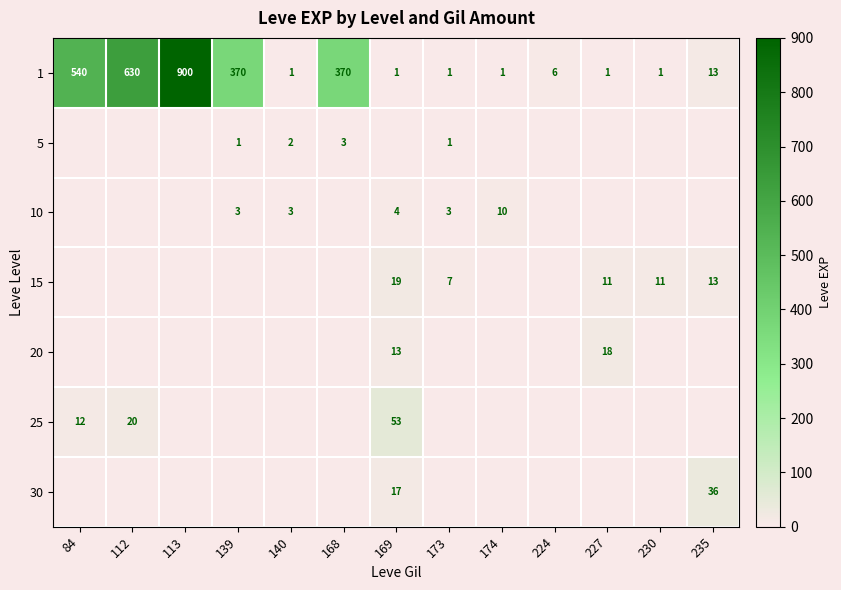

How many data points in 1 are less than 6?

6